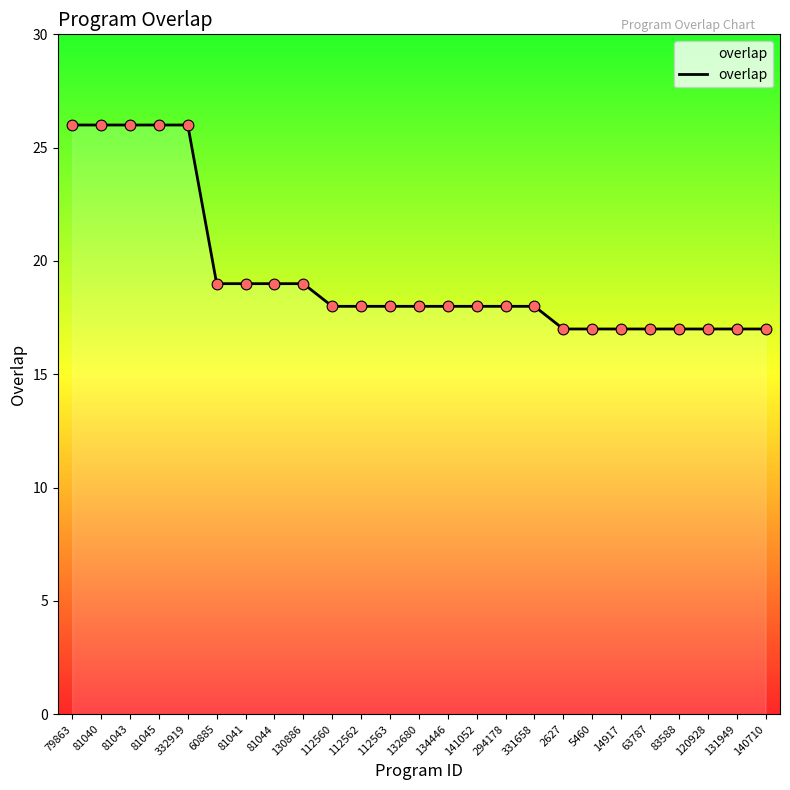

Approximately how many times larger is the value at 60885 compared to 112563?

1.1